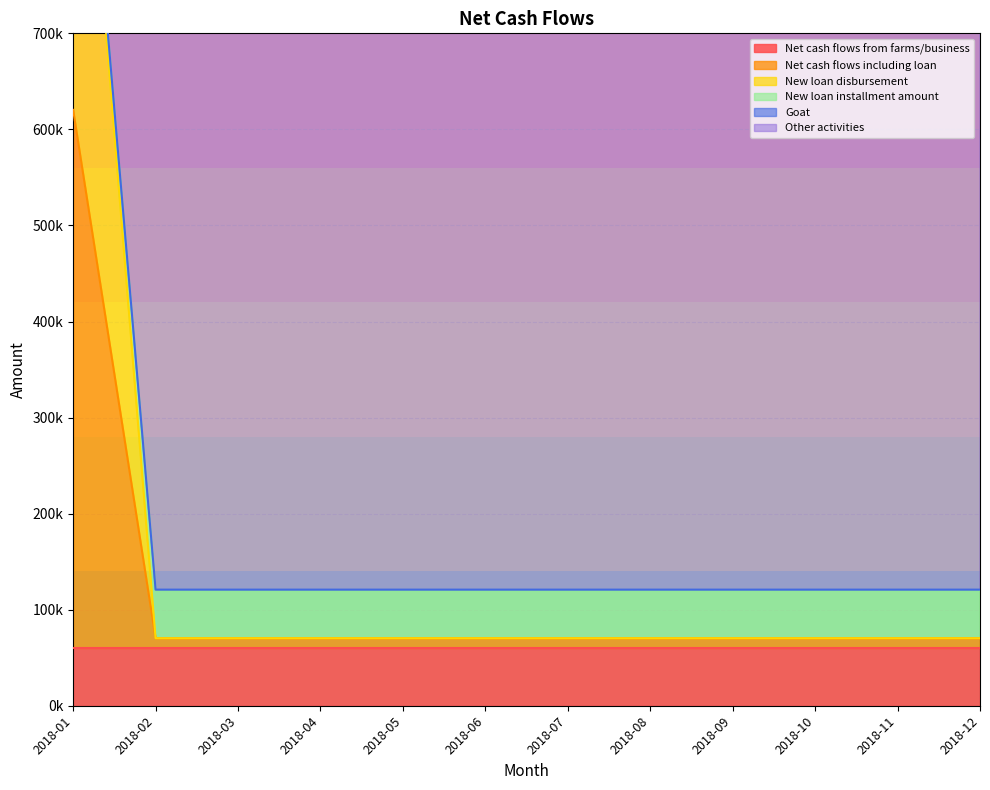

At which category is the sum across all series the highest?

2018-01